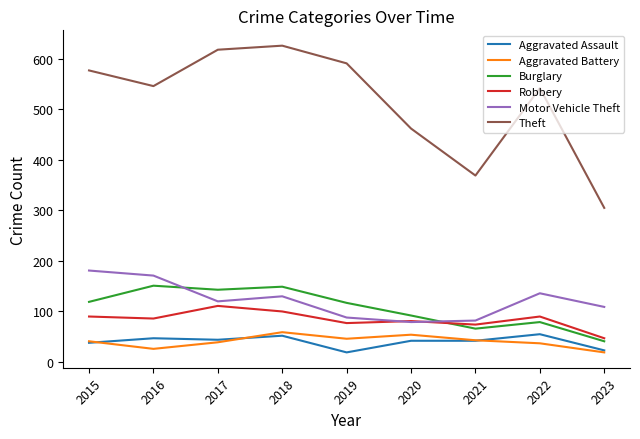

True or false: Theft and Burglary intersect in this chart.

False